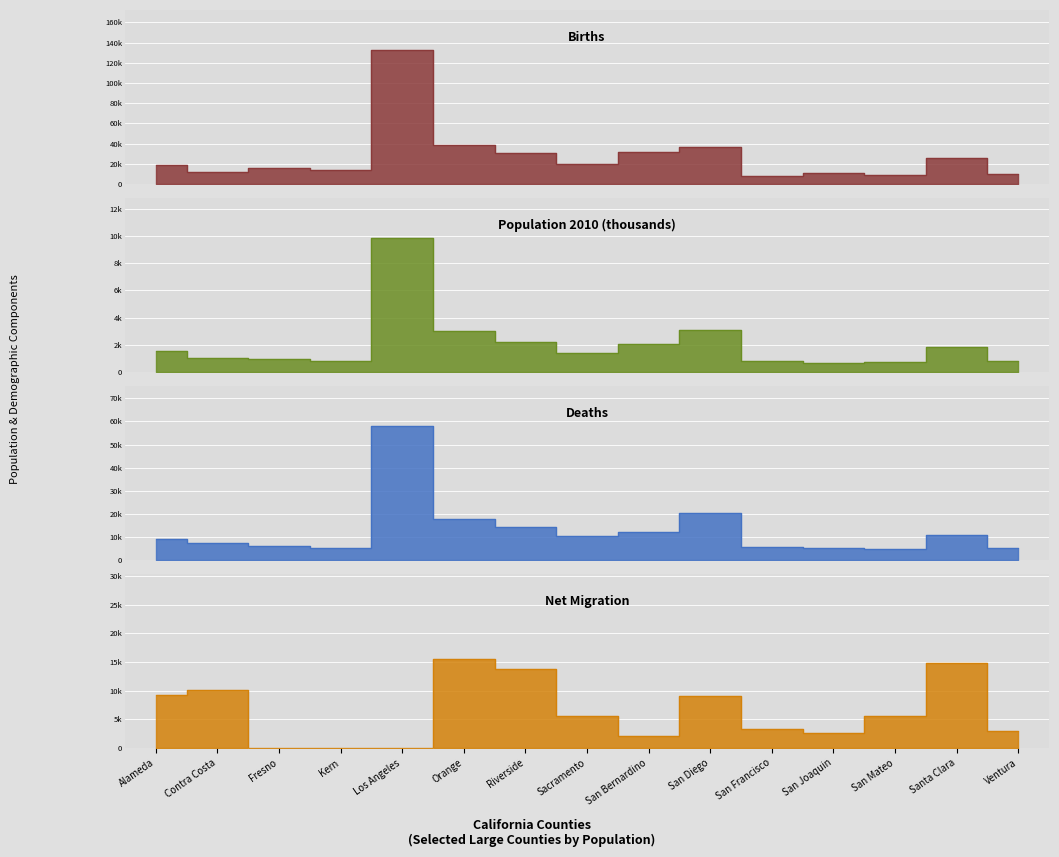

What is the maximum value shown in the chart?

132578.0